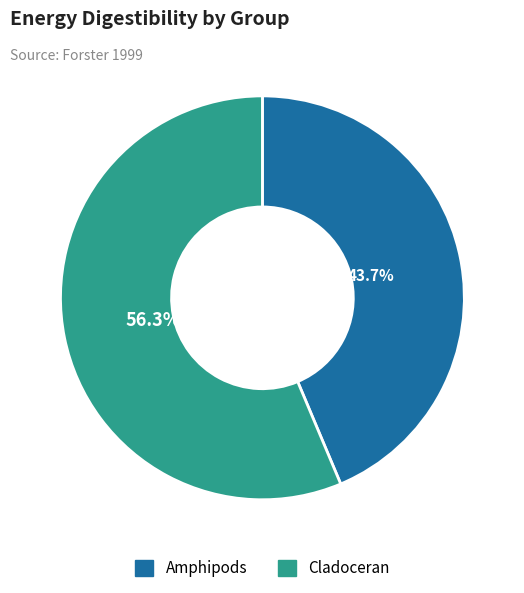

To the nearest percent, what percentage of the pie is Cladoceran?

56%